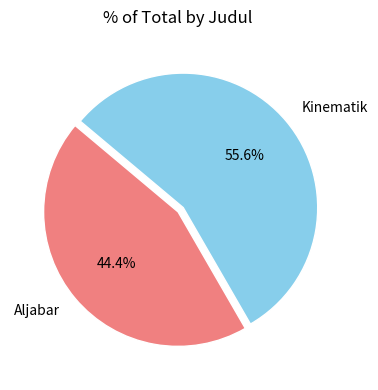

To the nearest percent, what portion does Aljabar represent?

44%